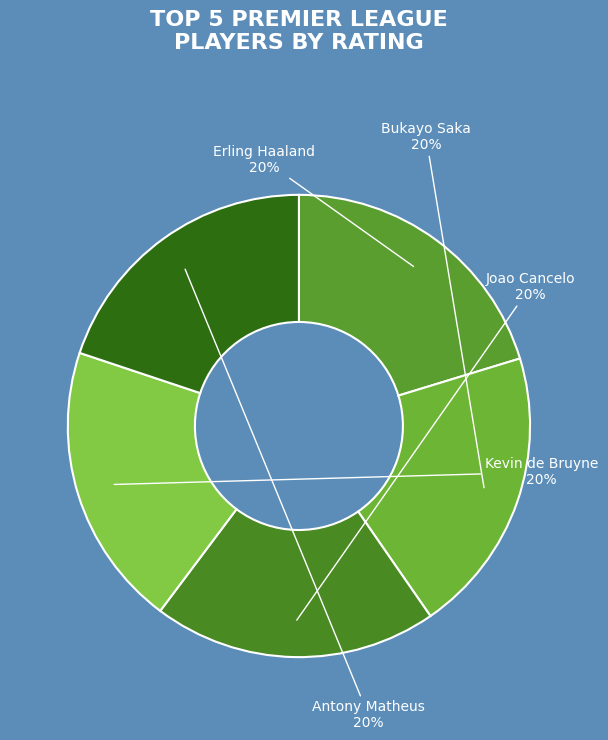

How many slices are in this pie chart?

5